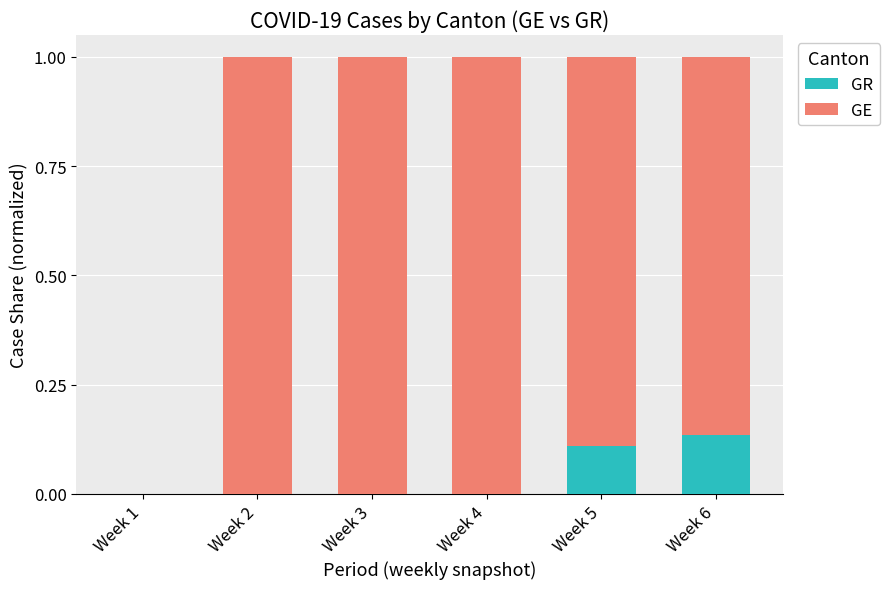

The value of GR at Week 2 is 0.1. True or false?

False